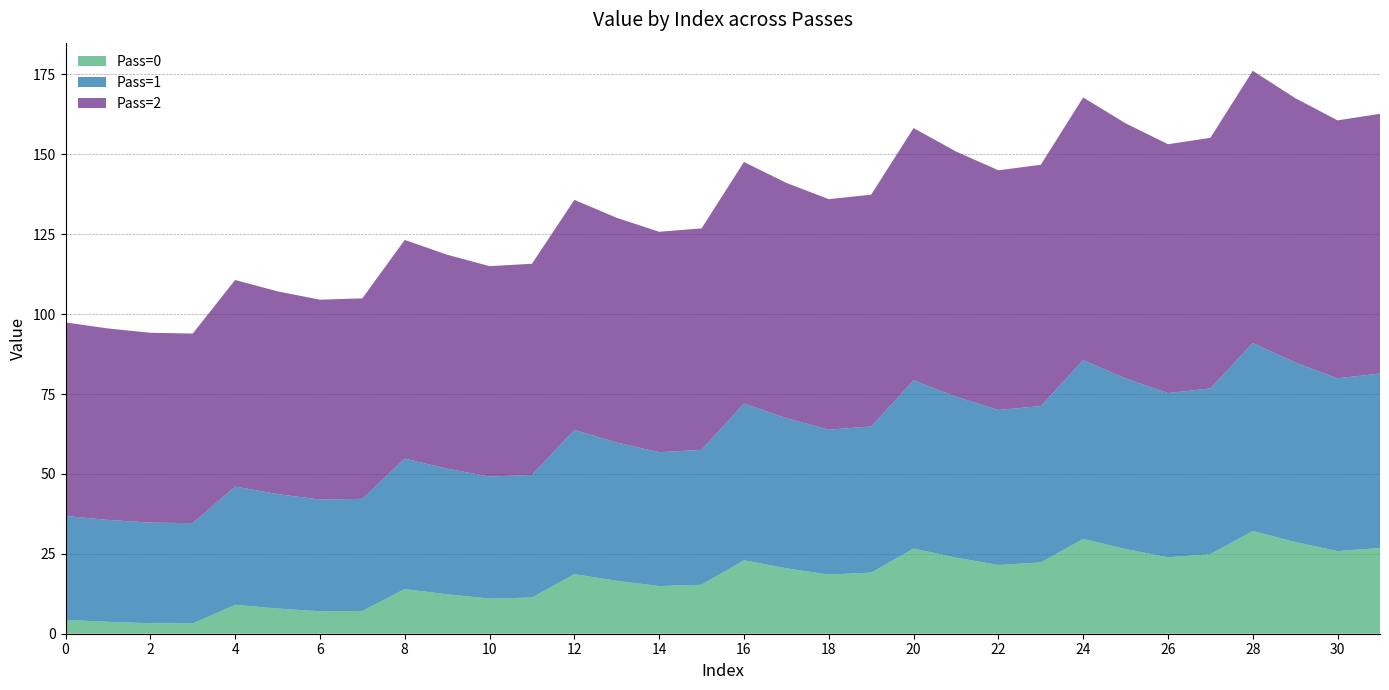

Reading left to right, what are all the values shown in this chart?

Pass=0: 0=4.3	1=3.7	2=3.3	3=3.2	4=9.1	5=7.9	6=7.0	7=7.1	8=14.0	9=12.3	10=11.0	11=11.3	12=18.6	13=16.6	14=14.9	15=15.3	16=23.0	17=20.5	18=18.5	19=19.1	20=26.6	21=23.8	22=21.5	23=22.3	24=29.7	25=26.5	26=23.9	27=24.9	28=32.1	29=28.7	30=25.9	31=26.8
Pass=1: 0=32.5	1=31.9	2=31.5	3=31.4	4=37.0	5=35.8	6=34.9	7=35.1	8=40.8	9=39.3	10=38.2	11=38.4	12=45.1	13=43.3	14=41.9	15=42.2	16=49.1	17=47.0	18=45.4	19=45.7	20=52.6	21=50.3	22=48.5	23=48.9	24=55.9	25=53.4	26=51.4	27=51.9	28=58.8	29=56.2	30=54.1	31=54.6
Pass=2: 0=60.6	1=59.9	2=59.4	3=59.3	4=64.6	5=63.4	6=62.5	7=62.7	8=68.4	9=67.0	10=65.8	11=66.1	12=72.0	13=70.3	14=69.0	15=69.3	16=75.6	17=73.6	18=72.1	19=72.5	20=78.9	21=76.7	22=75.0	23=75.5	24=82.2	25=79.8	26=77.9	27=78.4	28=85.2	29=82.7	30=80.7	31=81.3